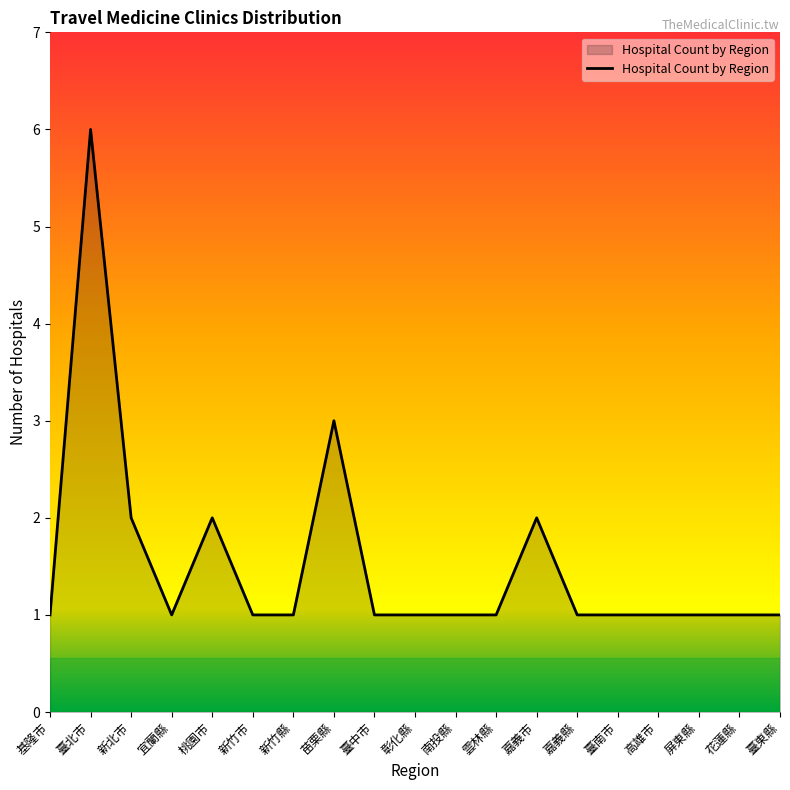

Between 苗栗縣 and 嘉義市, which is larger?

苗栗縣